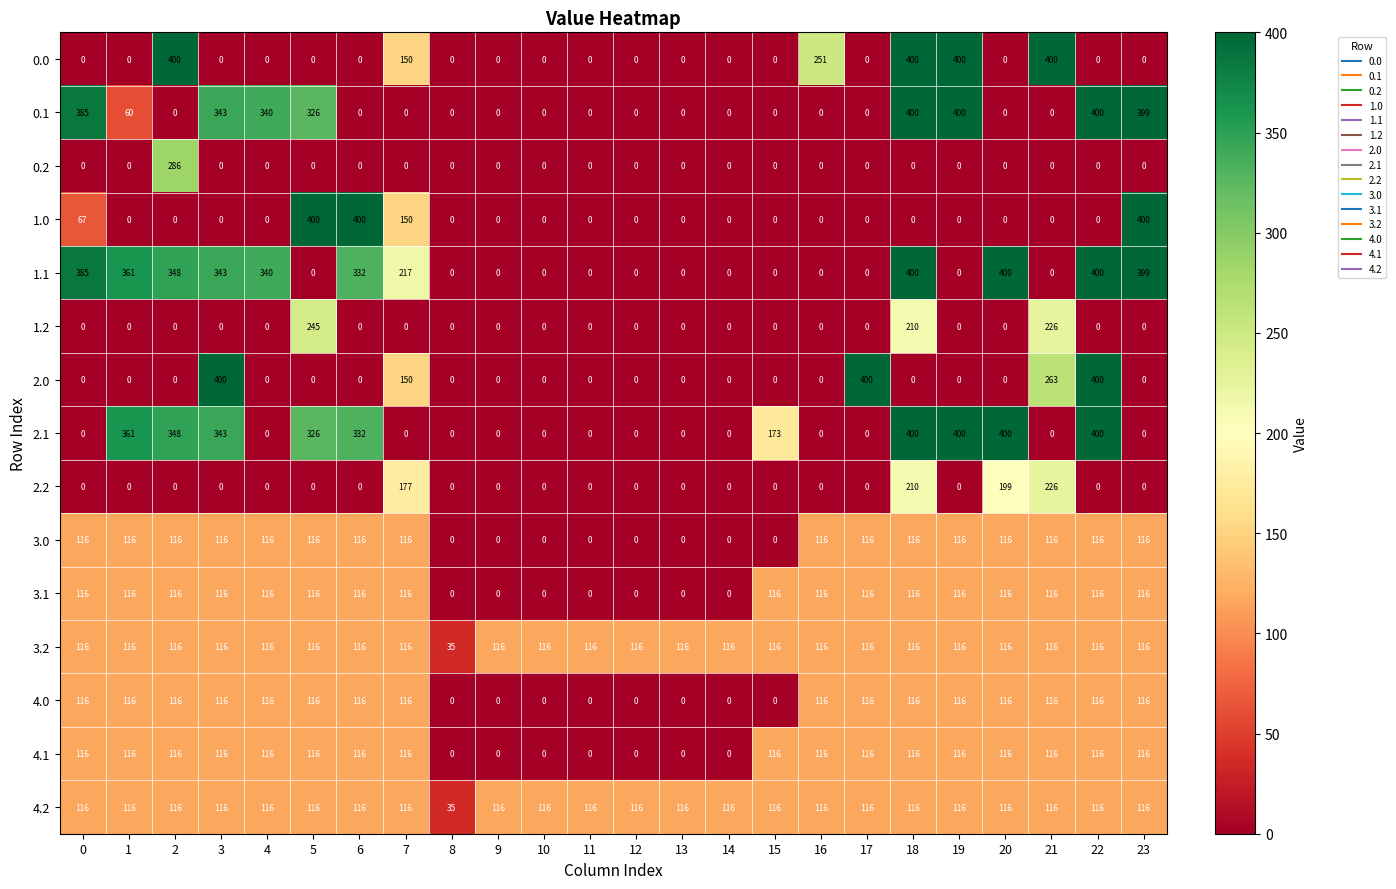

At which category is the sum across all series the highest?

18